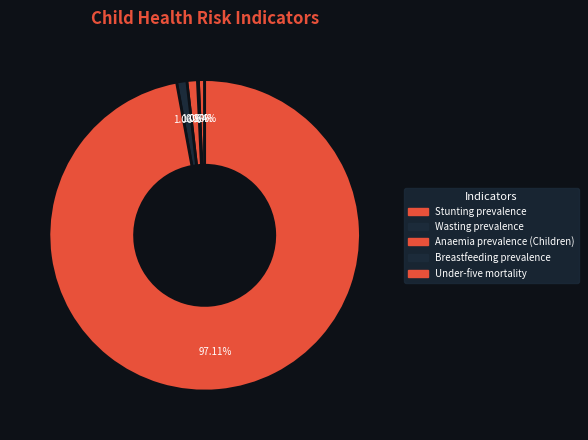

What percentage is NOT represented by Under-five mortality?

2.9%